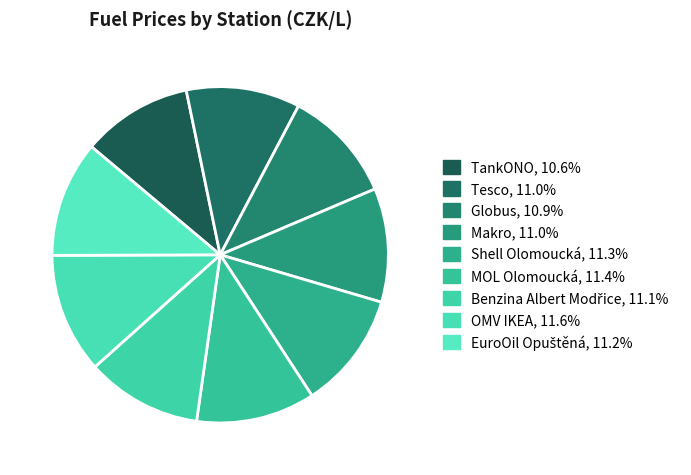

Do OMV IKEA and Globus together represent more than half of the pie?

No